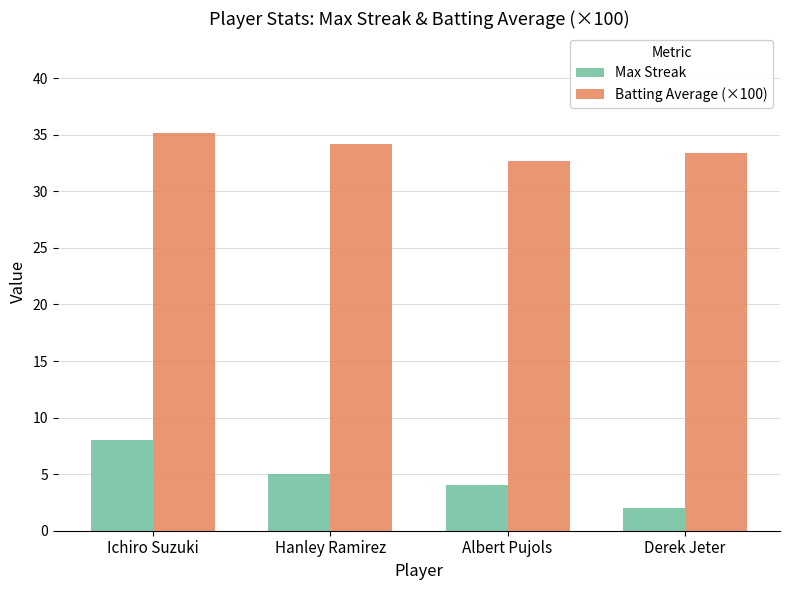

What is the lowest value of the Batting Average (×100) series?

32.7